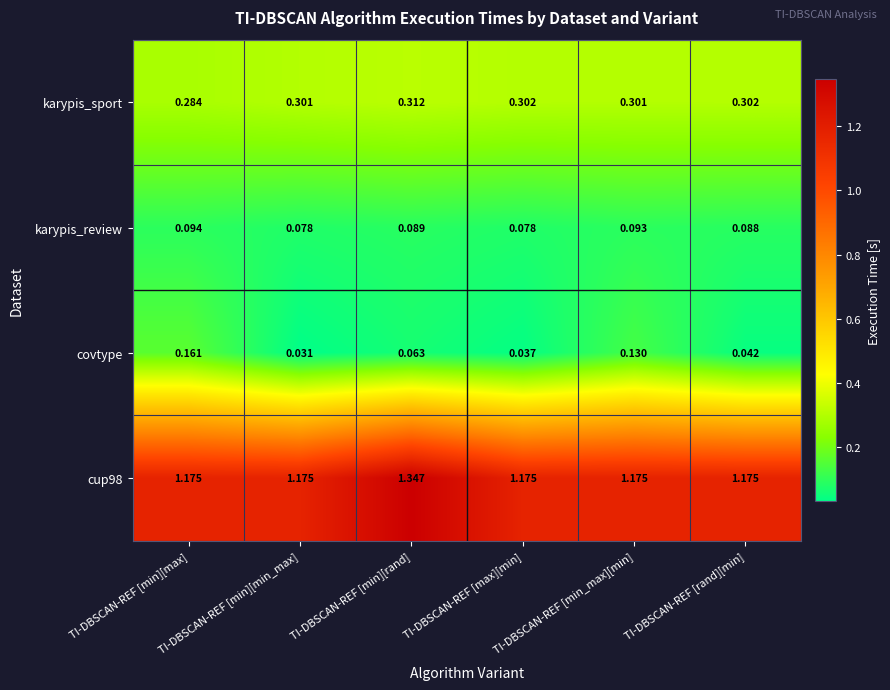

How many distinct data groups are displayed?

4